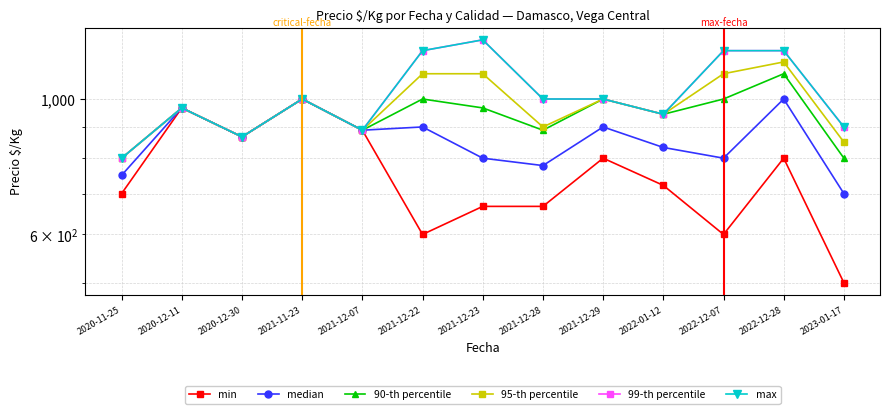

Rank the categories by 99-th percentile value from lowest to highest.

2020-11-25, 2020-12-30, 2021-12-07, 2023-01-17, 2022-01-12, 2020-12-11, 2021-11-23, 2021-12-28, 2021-12-29, 2021-12-22, 2022-12-07, 2022-12-28, 2021-12-23